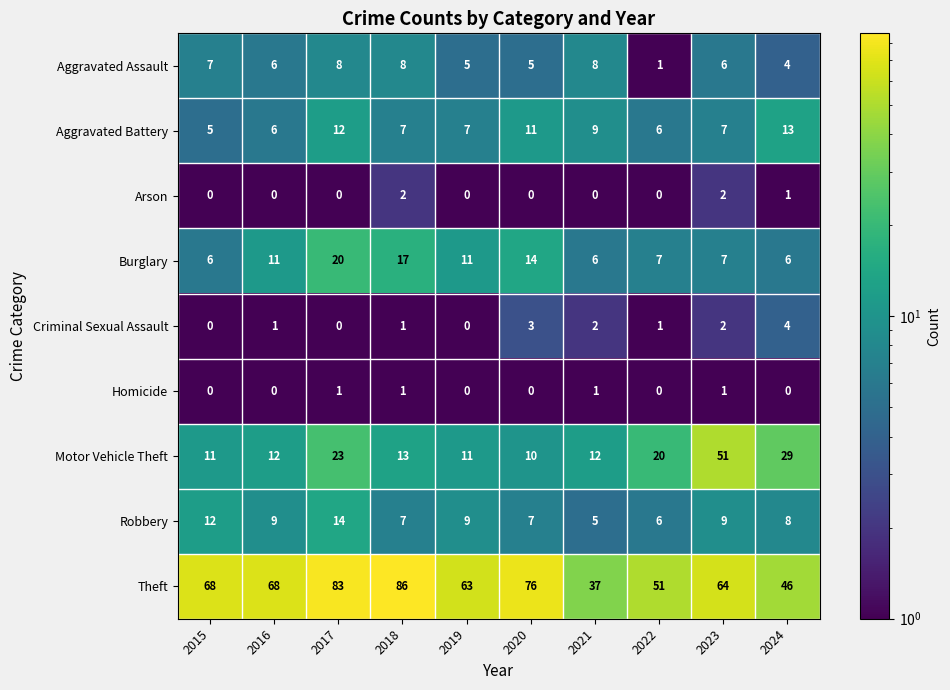

Count the Robbery values in the range 7 to 9.

6